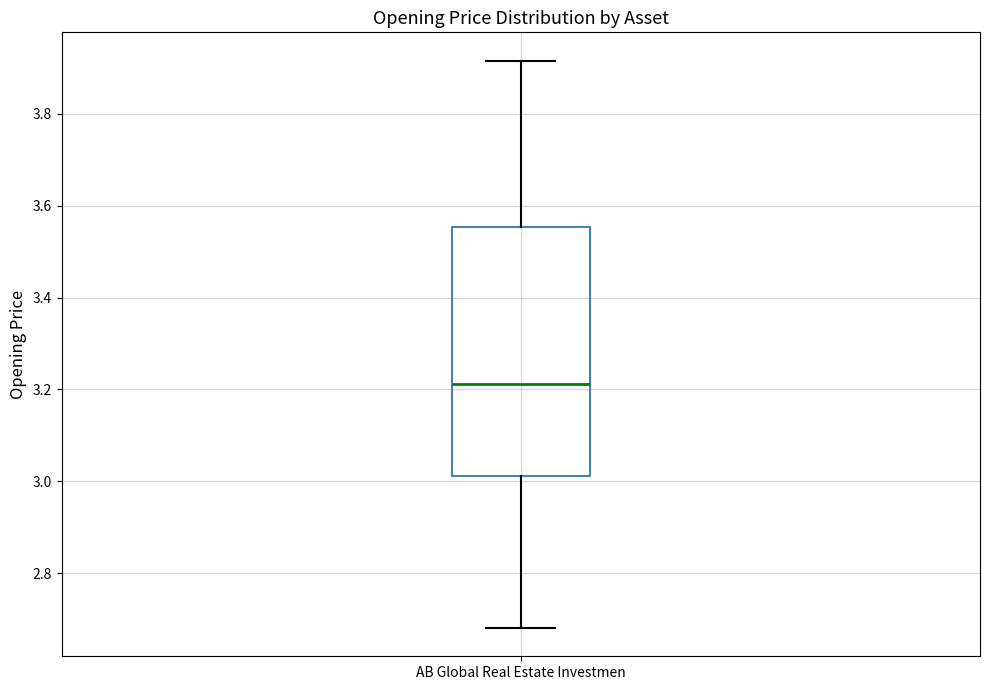

Where is the lower edge of the box for AB Global Real Estate Investmen on the y-axis? The values are not printed on the chart, so give them approximately, as read against the axis.

3.02